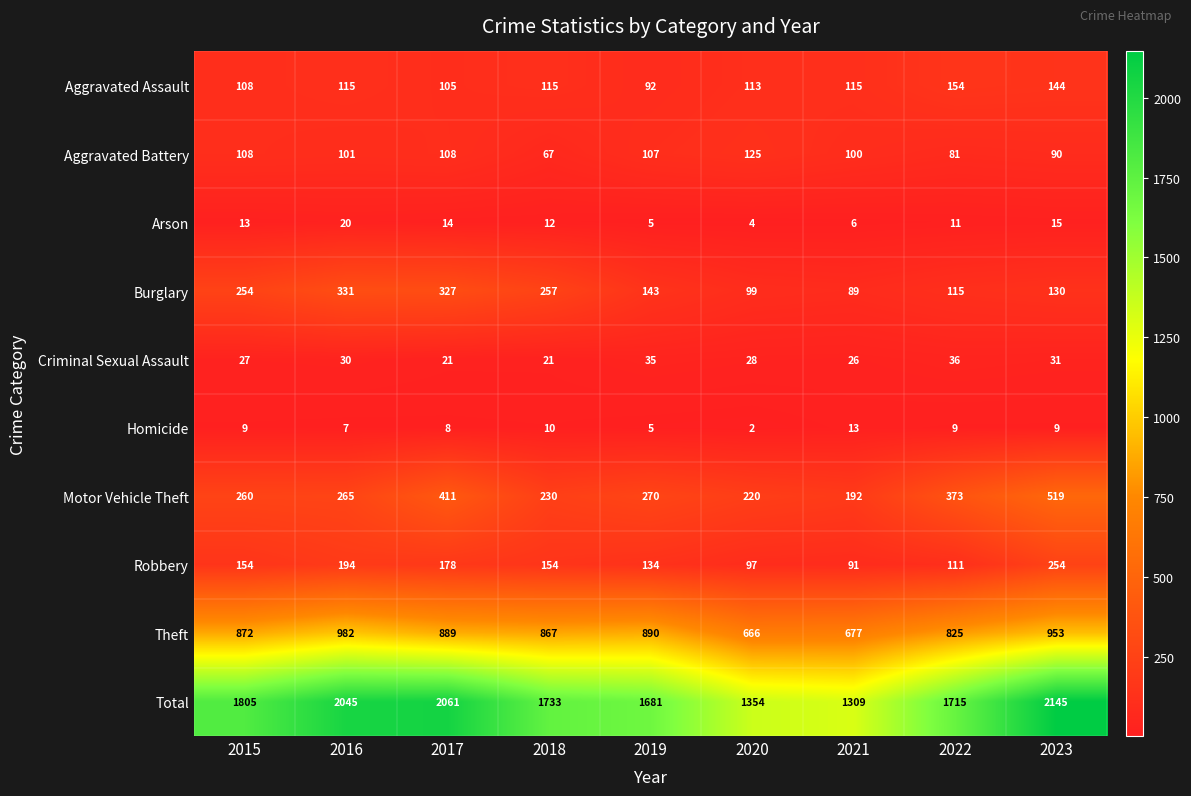

What is the lowest value of the Aggravated Assault series?

92